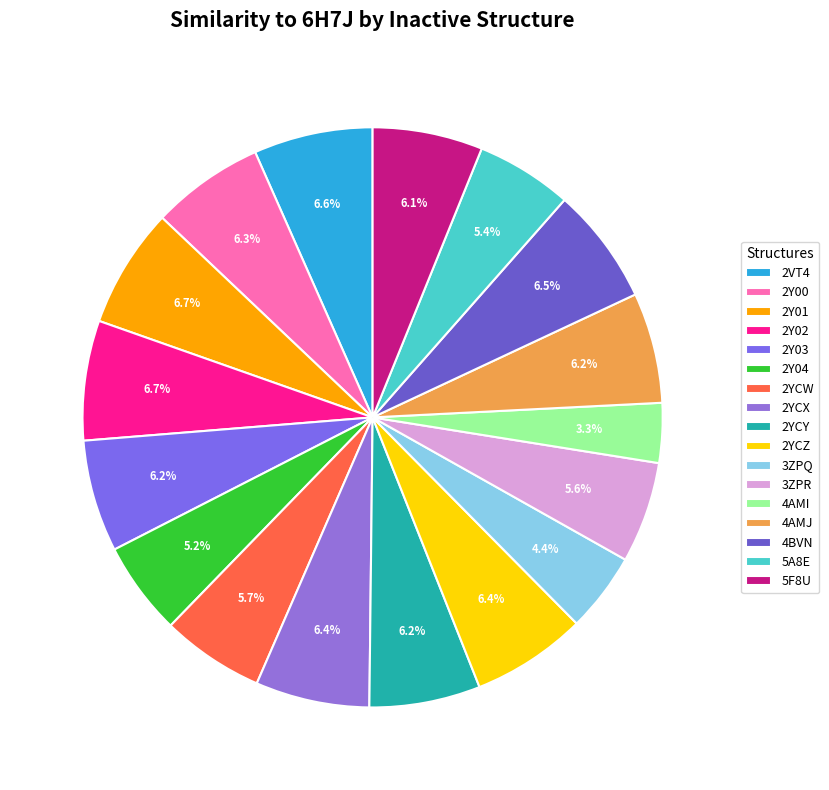

Combined, what portion of the pie is 2YCX and 2YCW?

12.1%